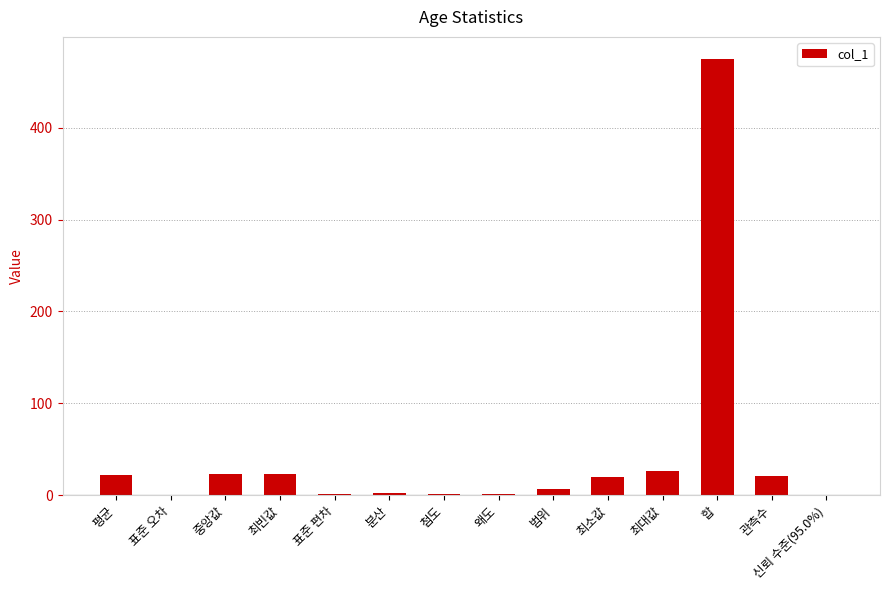

What is the ratio of the value at 합 to the value at 분산?

193.9